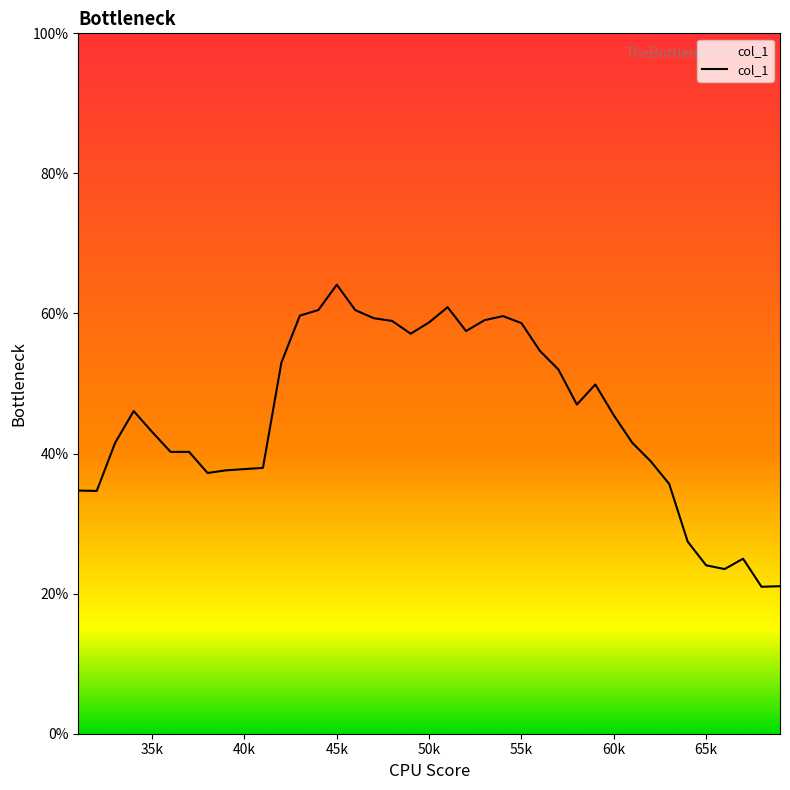

True or false: the data shows 0.5 at 56.

True